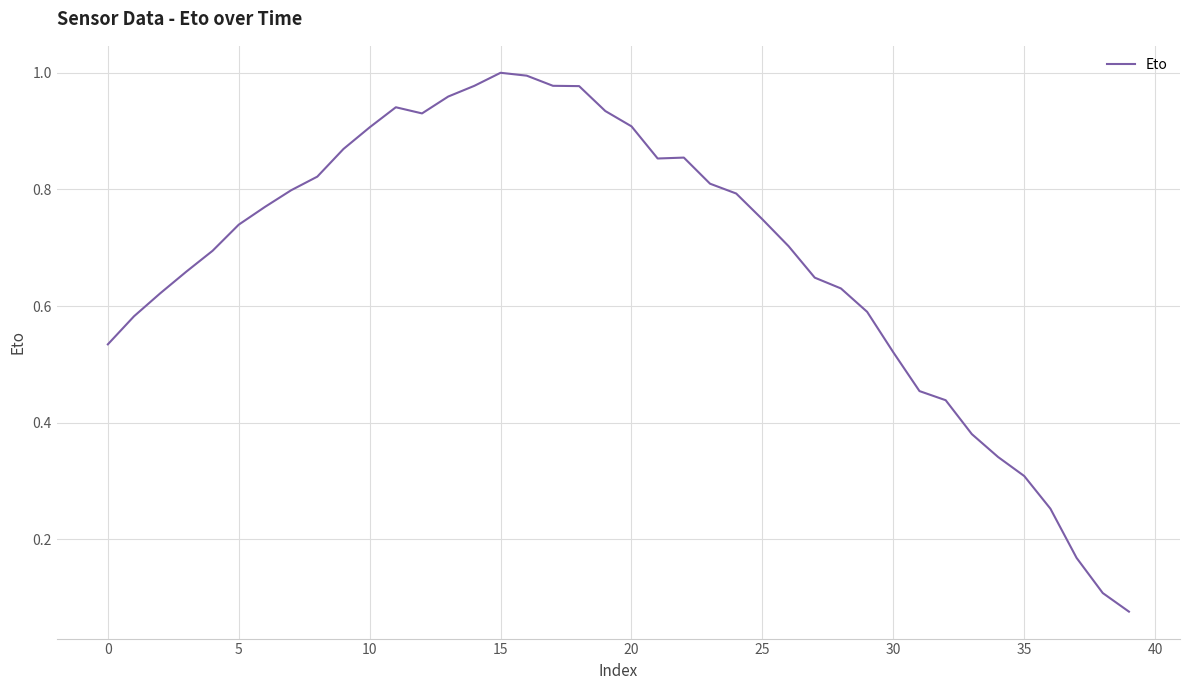

How many lines are shown in the chart?

1